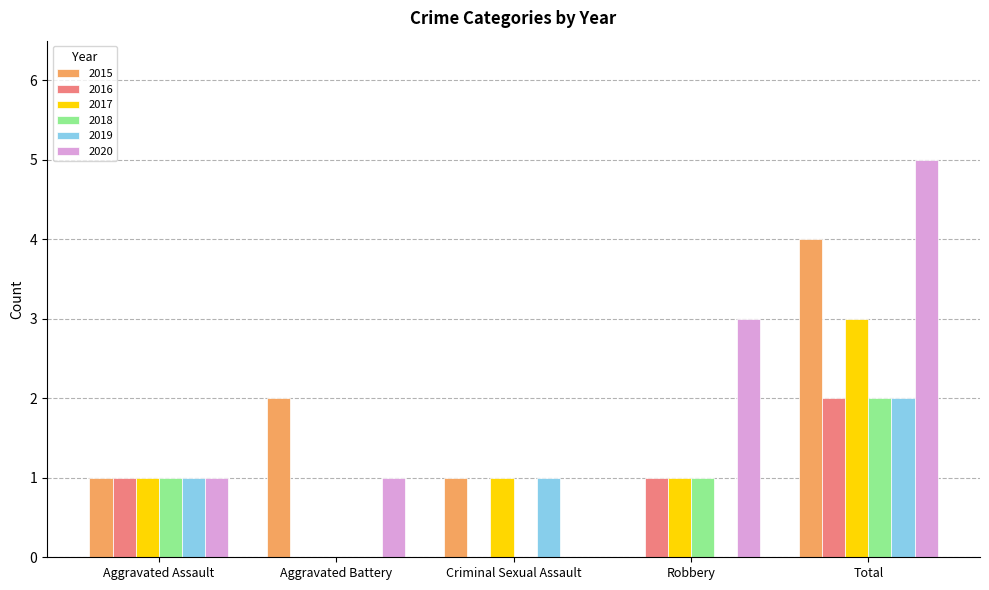

Are the bars horizontal?

No